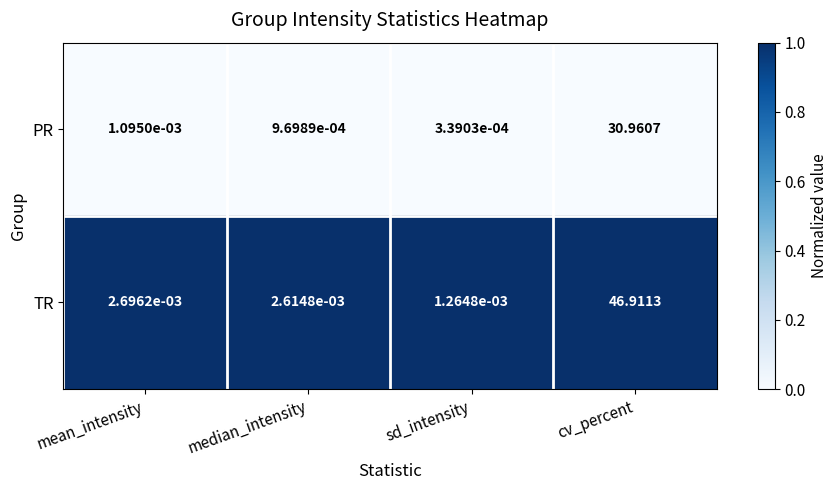

At how many categories does at least one series exceed 0?

4